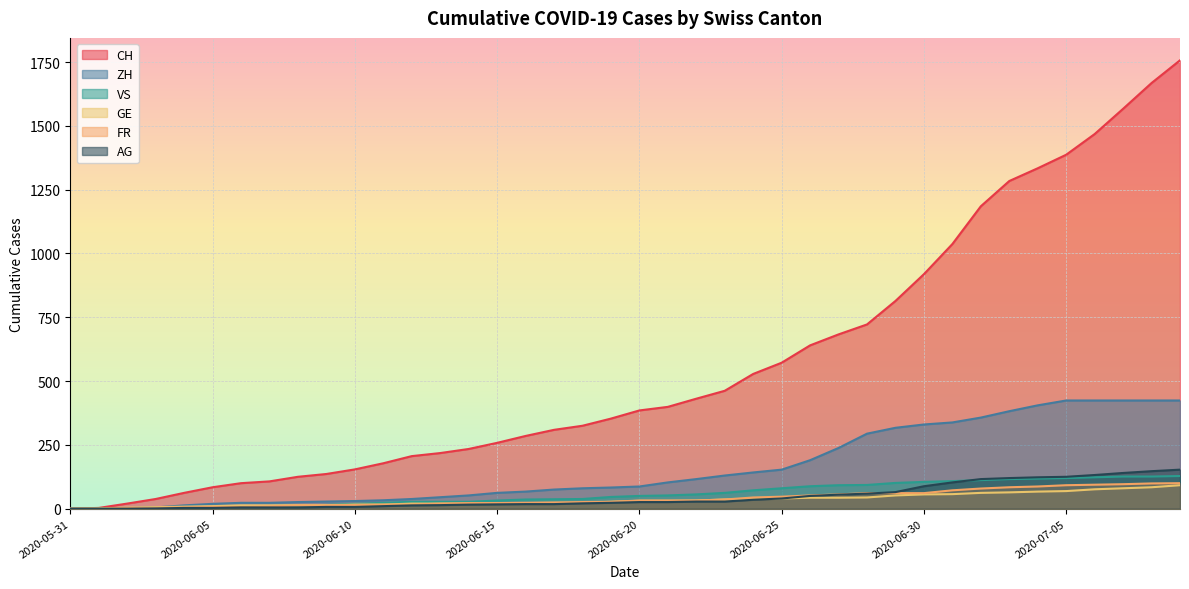

What is the total value across all series at 2020-06-11?

243